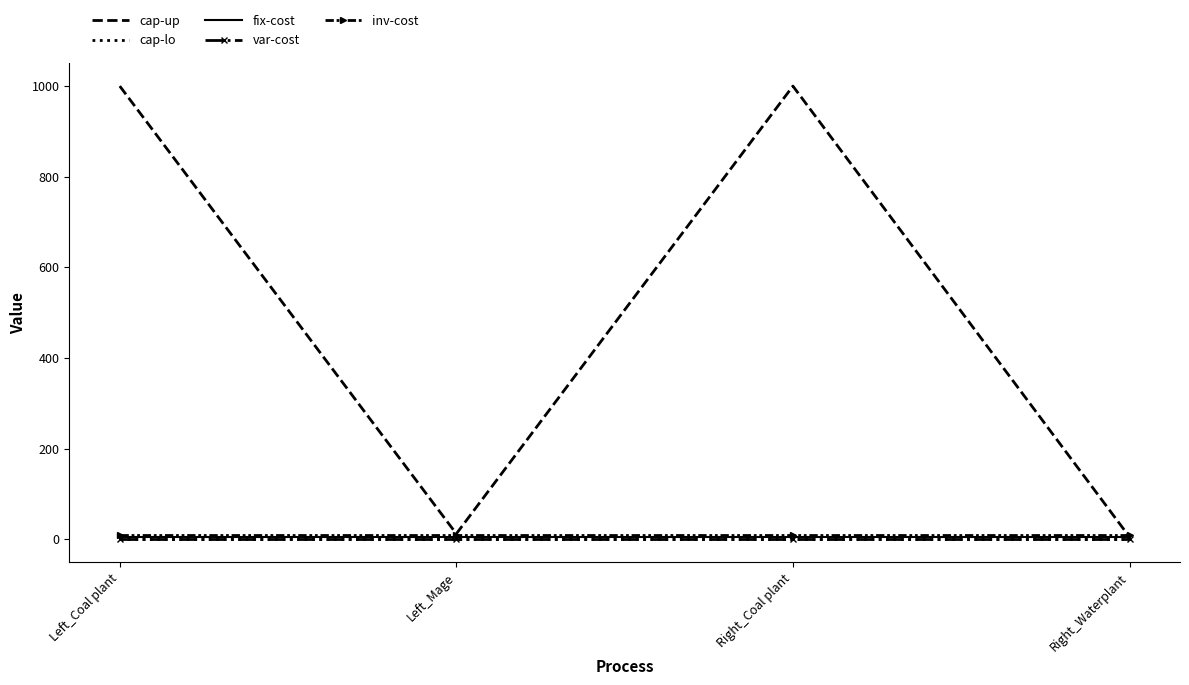

Which series has the largest total across all categories?

cap-up